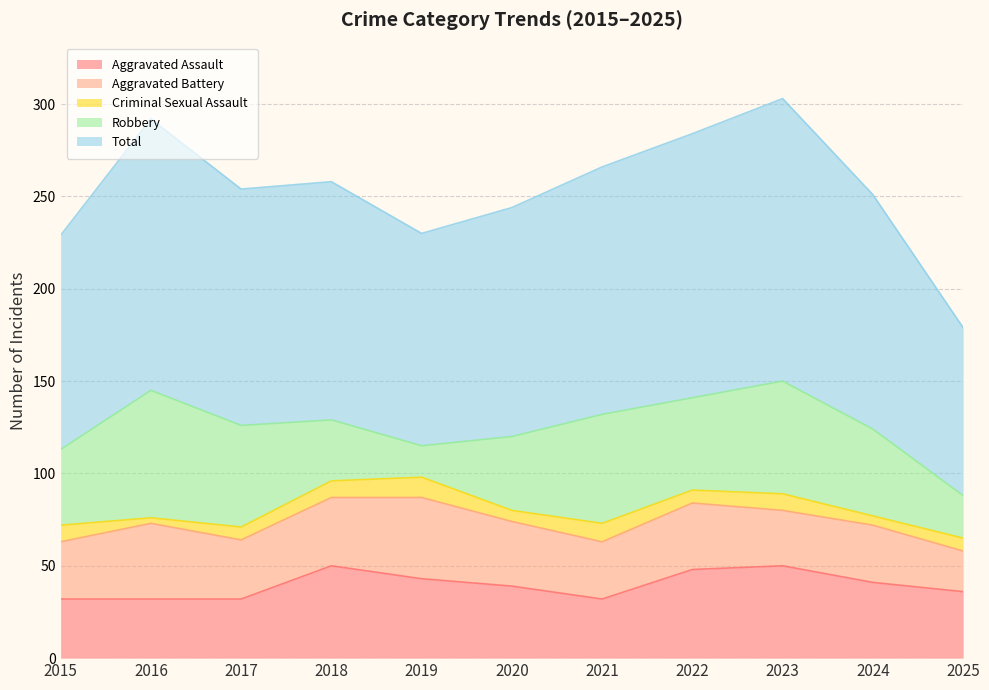

What is the difference between the maximum and second lowest values in the Criminal Sexual Assault series?

6